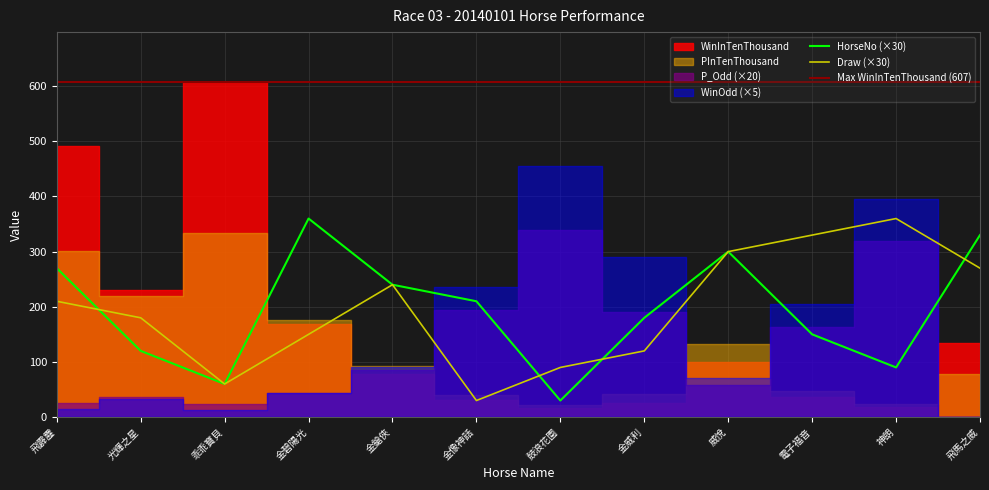

True or false: Draw (×30) has a value of 145 at 金鎗俠.

False